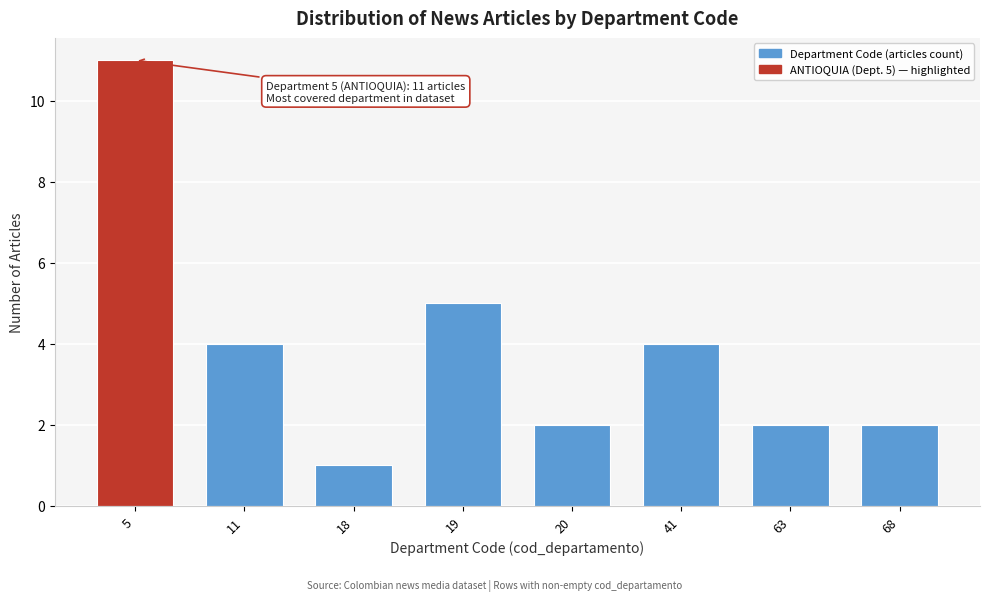

Reading left to right, transcribe all the data shown in this chart.

11	4	1	5	2	4	2	2